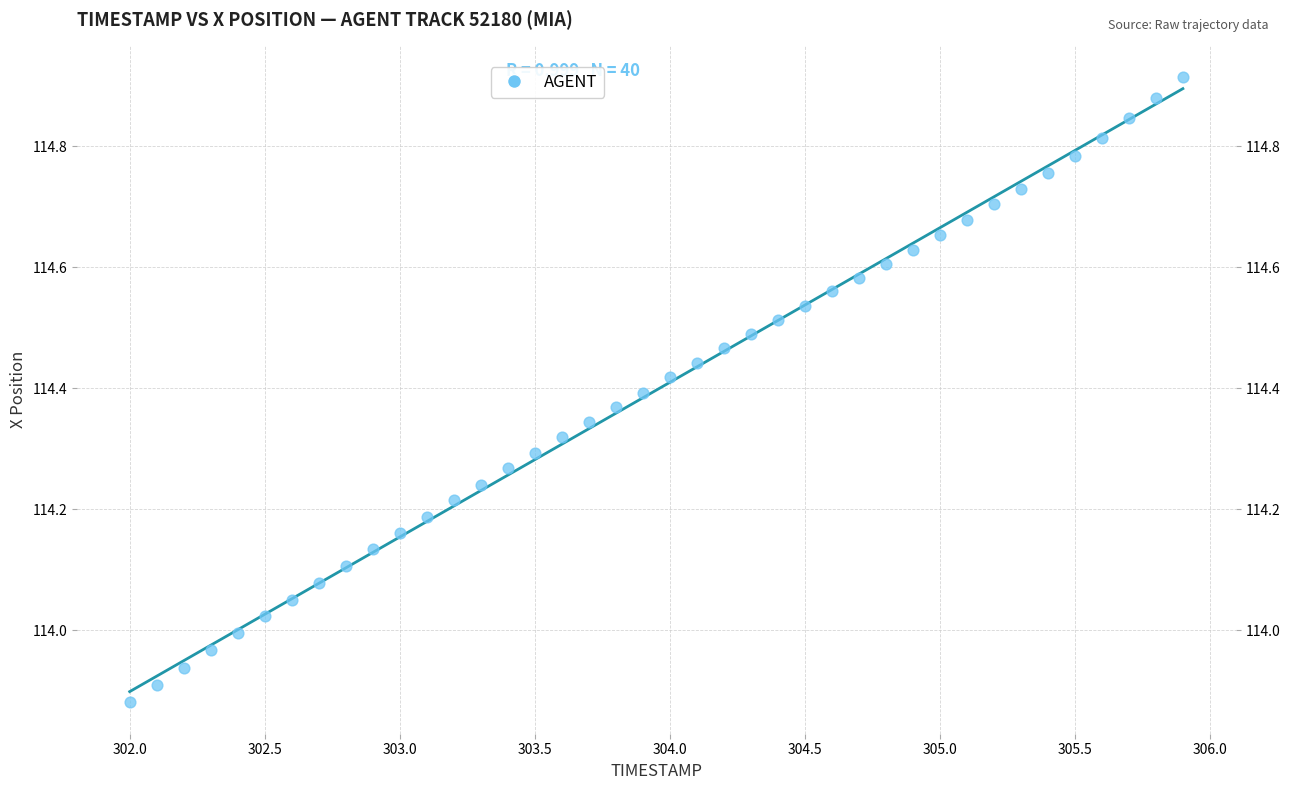

What is the range of X values (max minus min)?

3.9